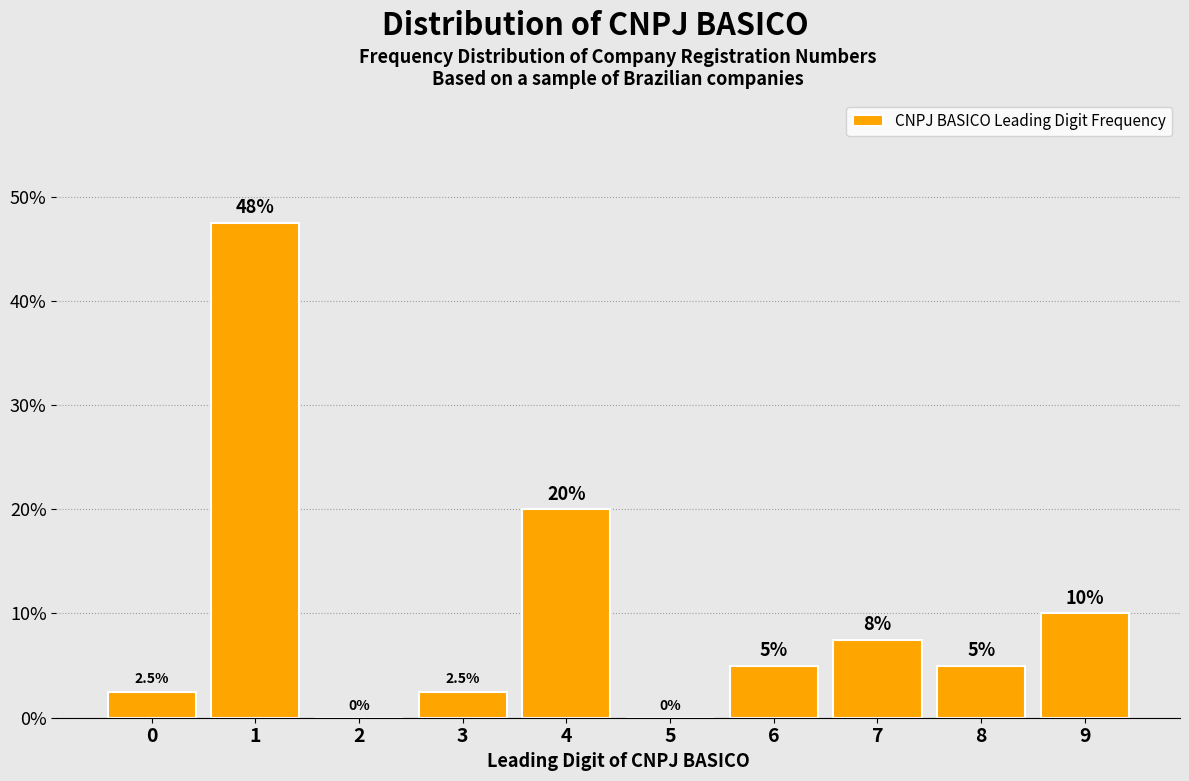

Reading left to right, what are all the values shown in this chart?

0=2.5	1=47.5	2=0.0	3=2.5	4=20.0	5=0.0	6=5.0	7=7.5	8=5.0	9=10.0